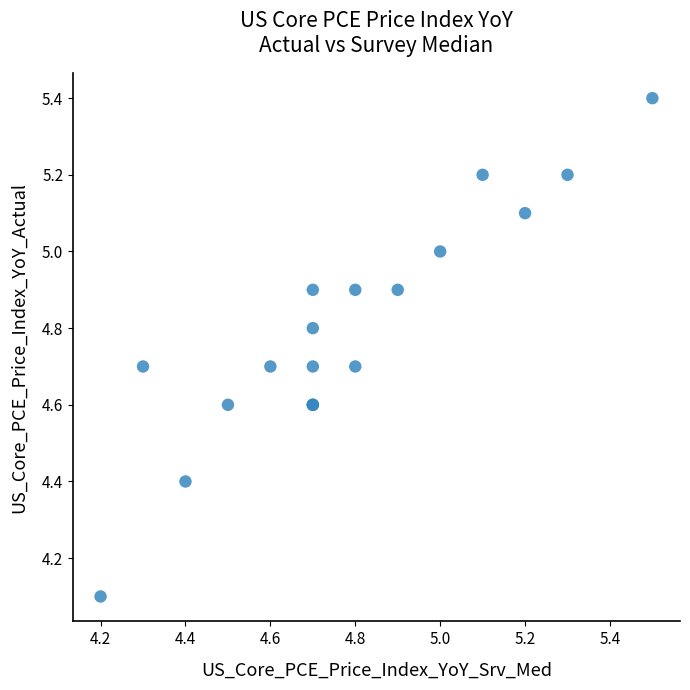

What Y value in the scatter plot is closest to 4?

4.1